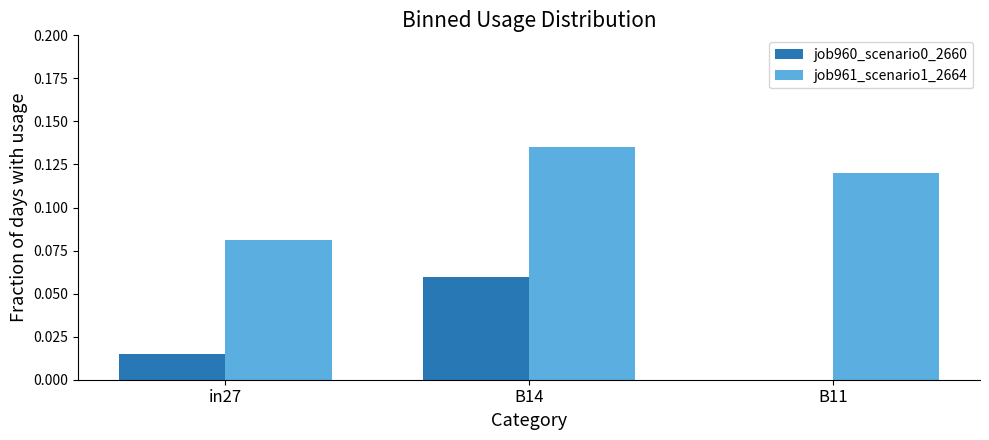

At which category is the sum across all series the highest?

B14